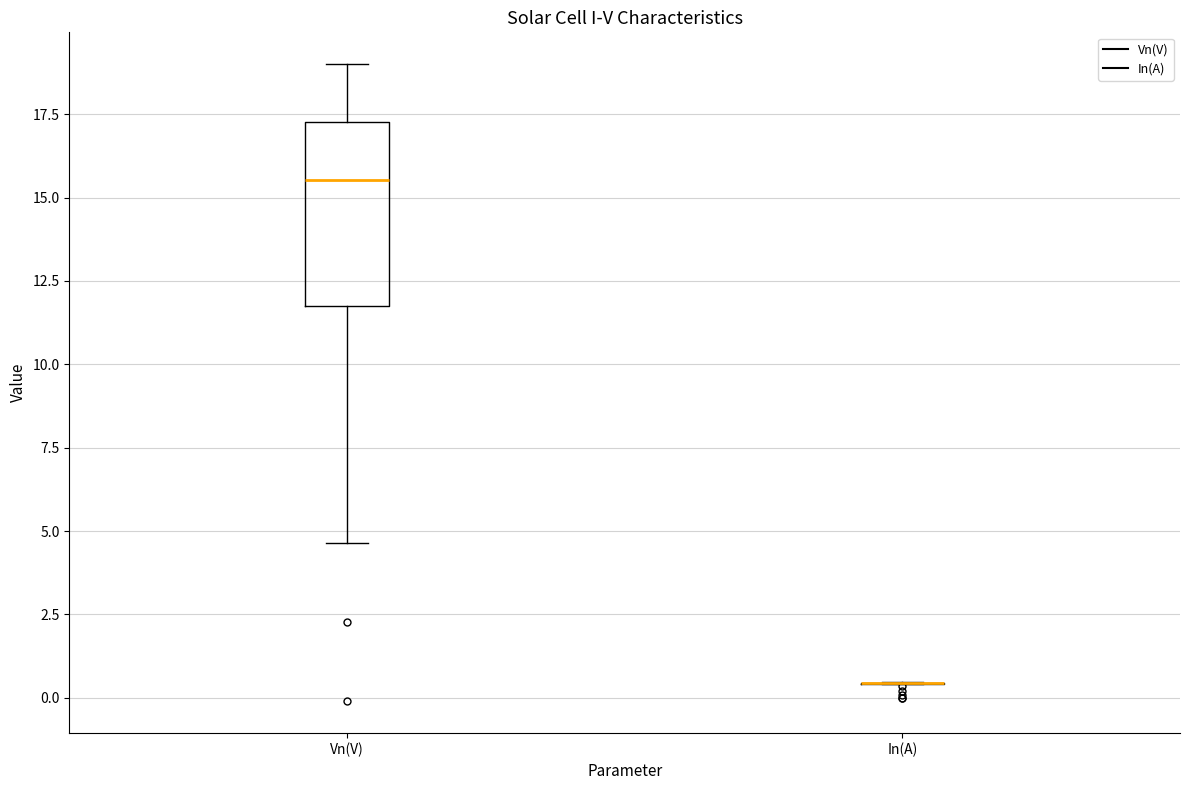

Reading left to right, transcribe this box plot: for each box, give where its median line is, the range the box spans, and where its two whiskers end, as read against the y-axis. The values are not printed on the chart, so give them approximately, as read against the axis.

Vn(V): median 15.5, box 11.5 to 17.5, whiskers 4.5 to 19.0
In(A): box collapsed to a line at 0.5, whiskers 0.5 to 0.5